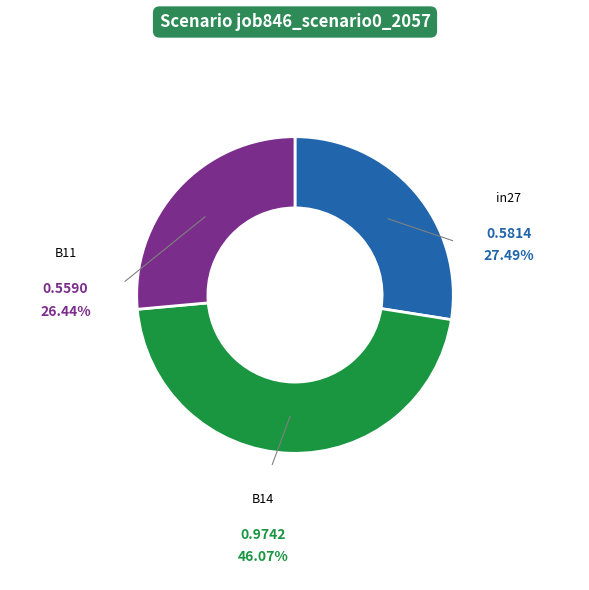

Is there a majority slice in this chart?

No